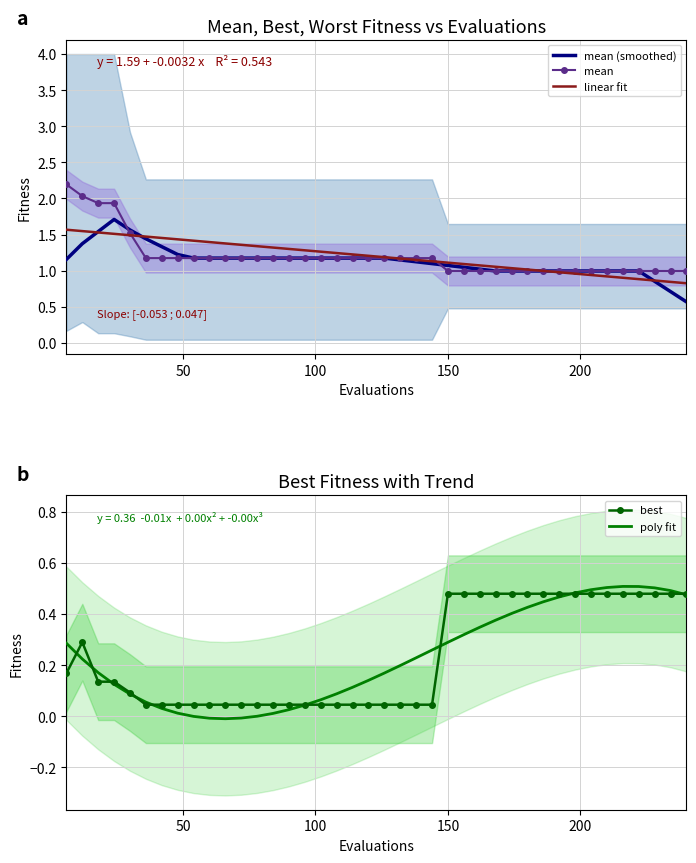

What is the lowest value of the mean (smoothed) series?

0.6